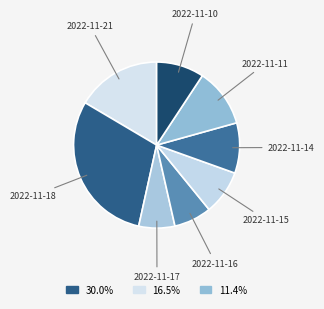

Rank the categories by value from highest to lowest.

2022-11-18, 2022-11-21, 2022-11-11, 2022-11-14, 2022-11-10, 2022-11-15, 2022-11-16, 2022-11-17